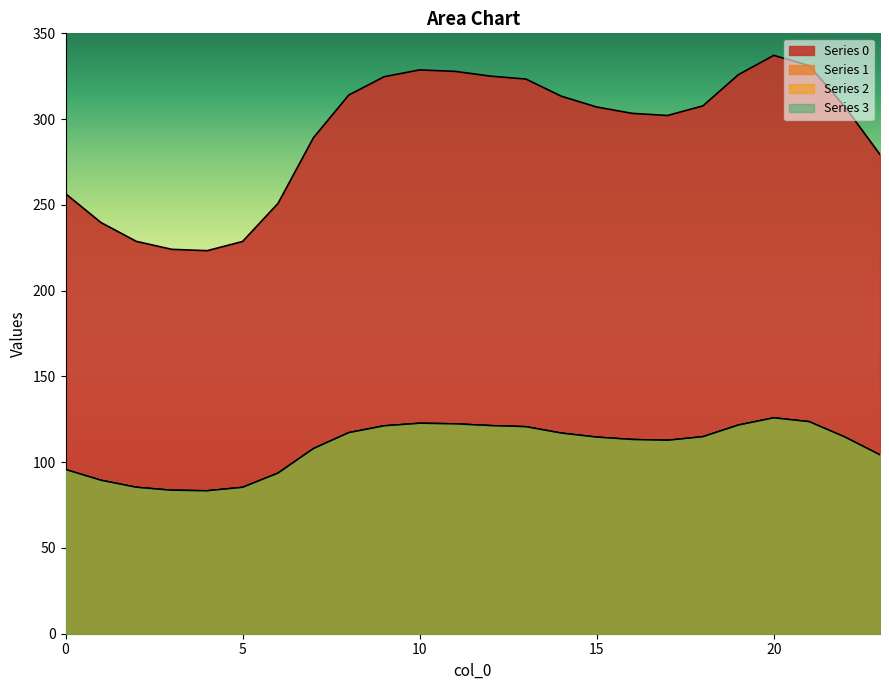

At 17, list the series in order from largest to smallest.

0, 1, 2, 3